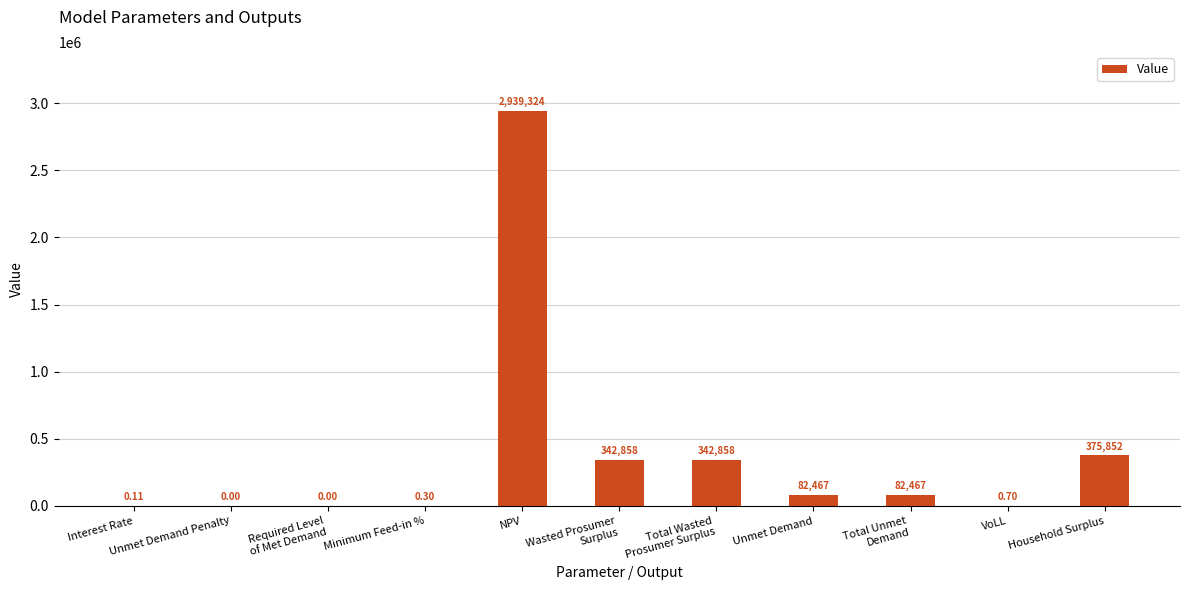

Which category has the highest value across all series?

NPV